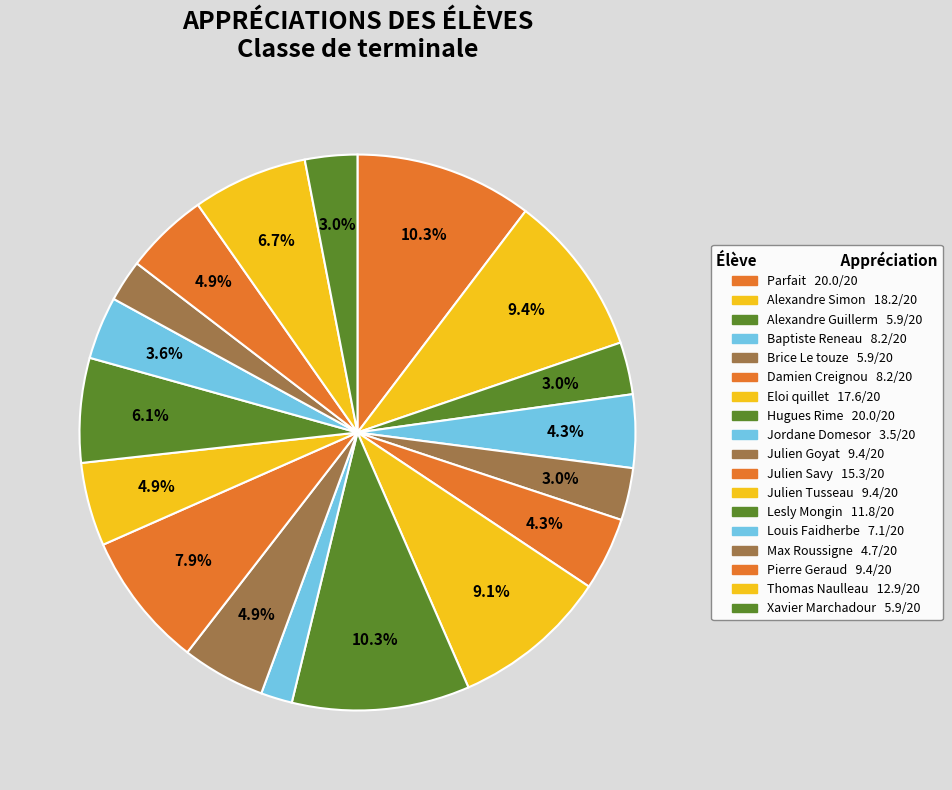

Count the number of slices in the pie.

18